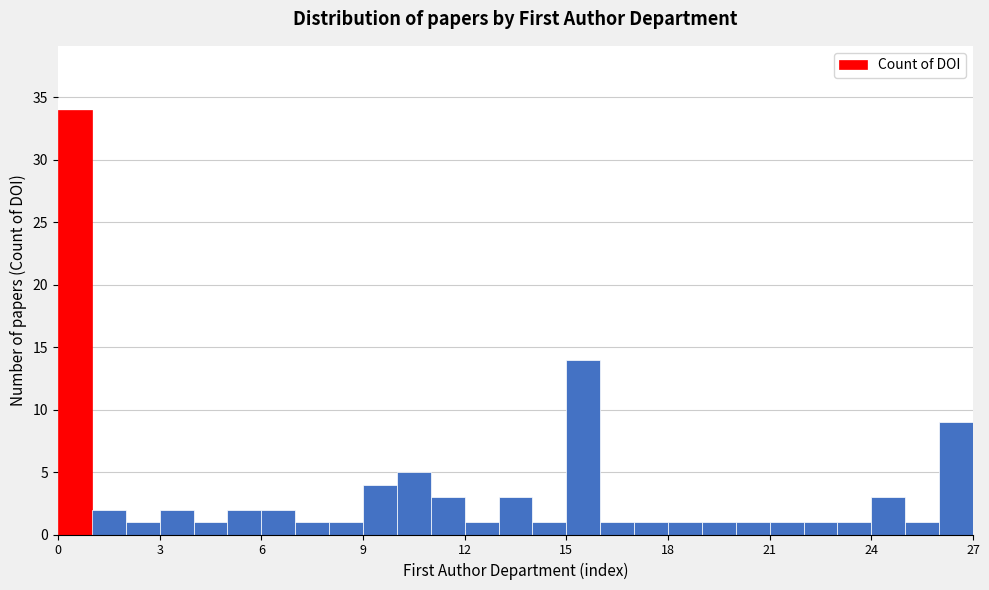

Around what value on the x-axis is the tallest bar? Give the approximate position of its centre, as read against the axis.

0.5